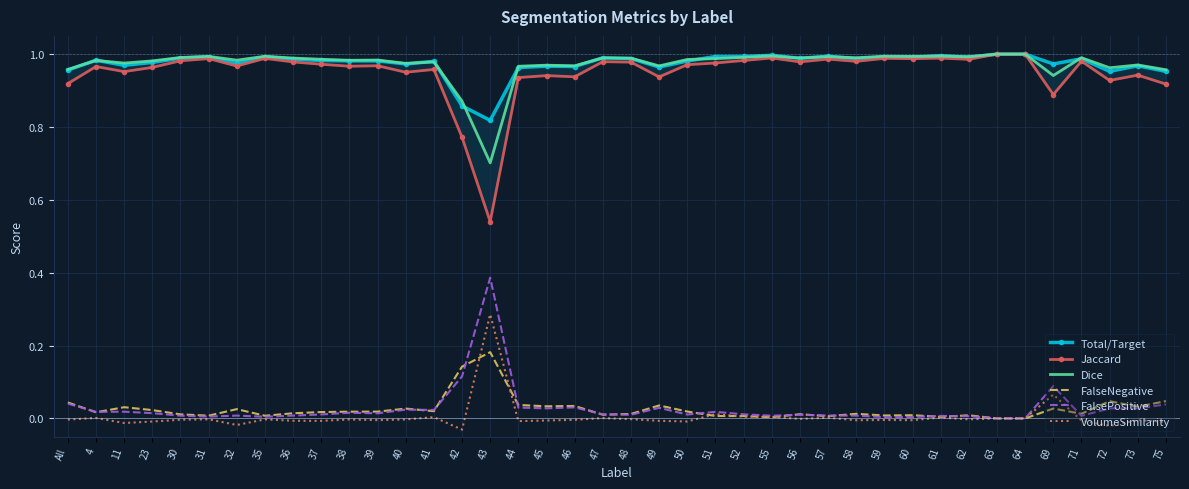

At which category is the sum across all series the highest?

63